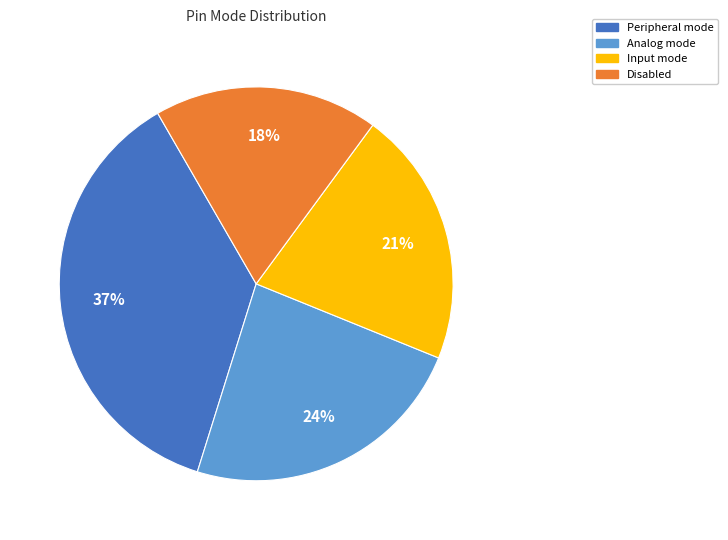

Does any single category account for the majority?

No